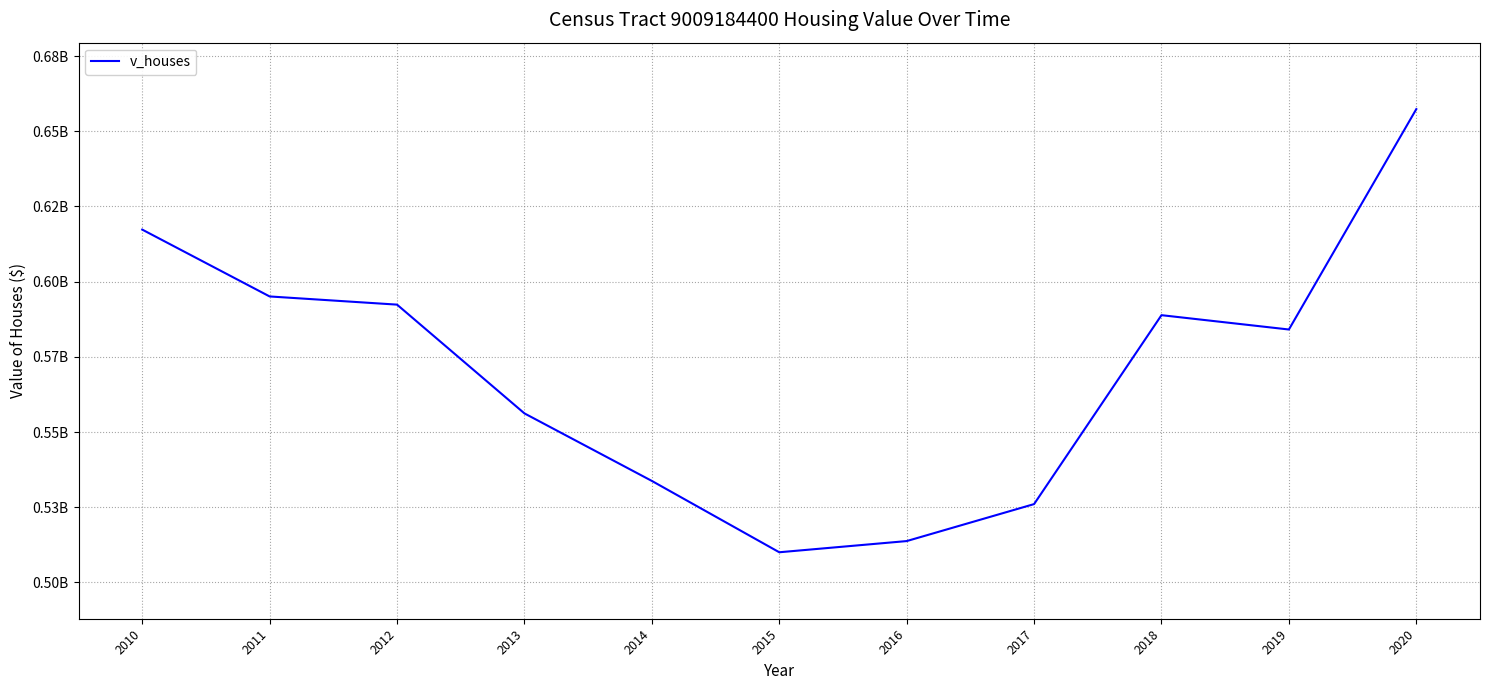

How many interior local valleys (lower than both neighbors) does the data have?

2